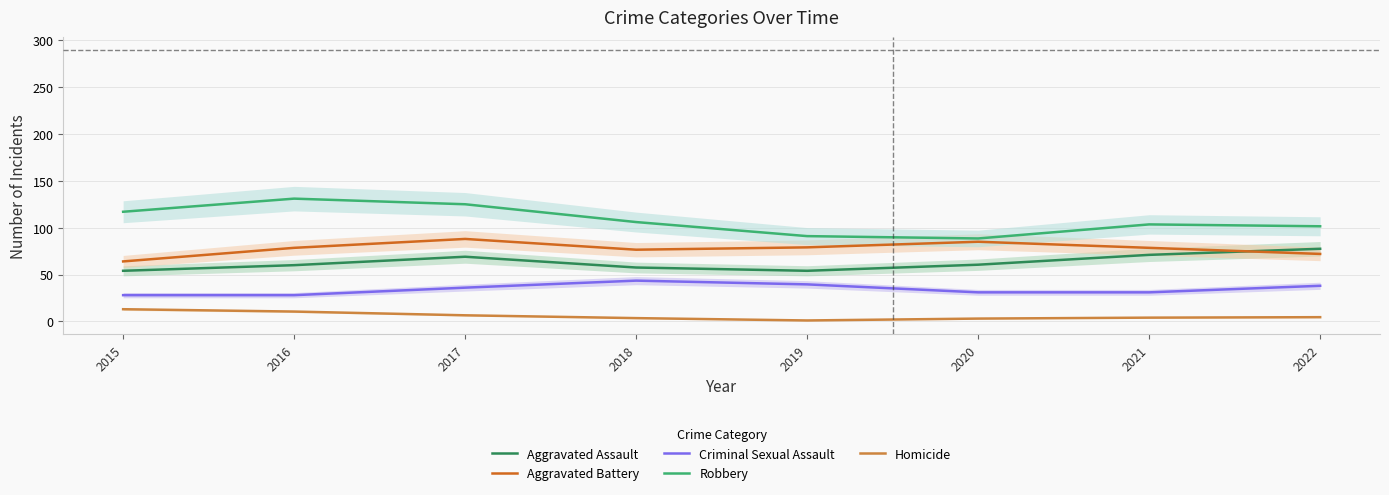

True or false: Robbery and Aggravated Assault cross at least once.

False